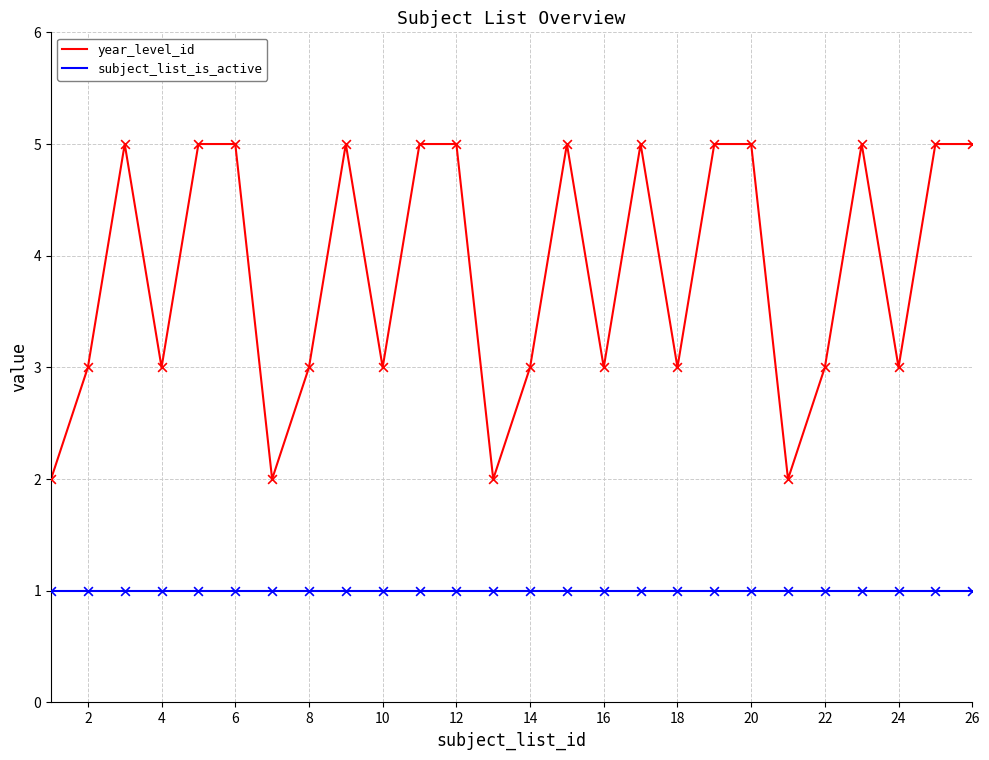

What are all the series names shown in the legend?

year_level_id, subject_list_is_active